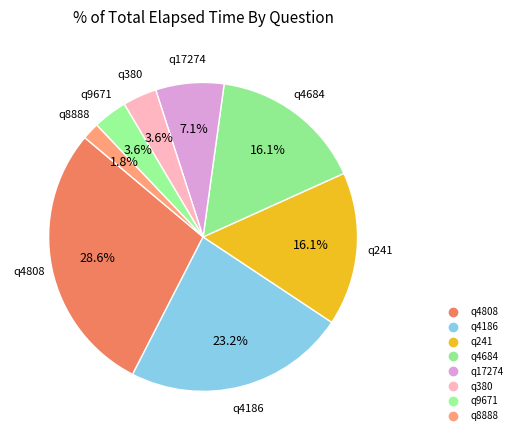

What percentage do q4808 and q4684 together represent?

44.6%